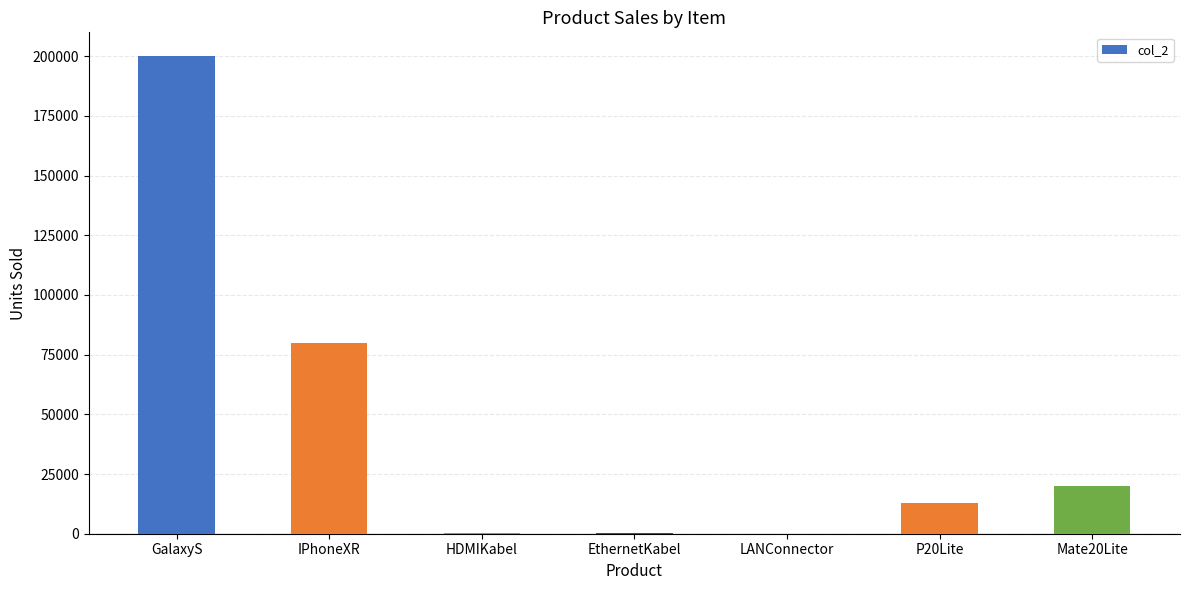

At which label is the value closest to 100002?

IPhoneXR